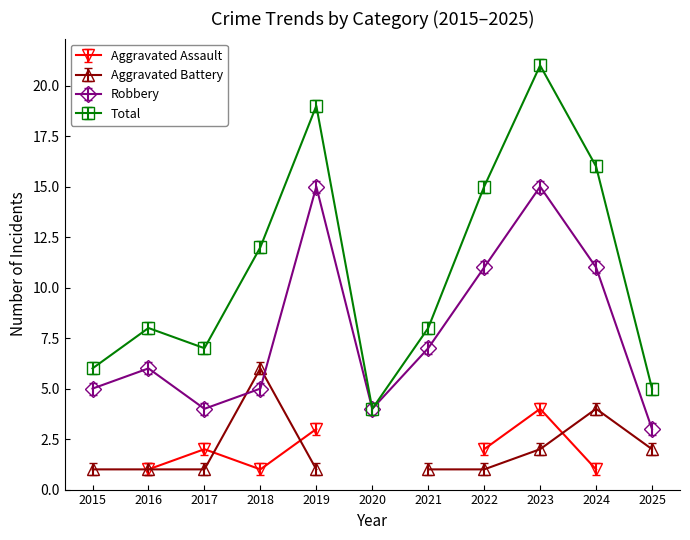

Which category has the lowest value in the Total series?

2020